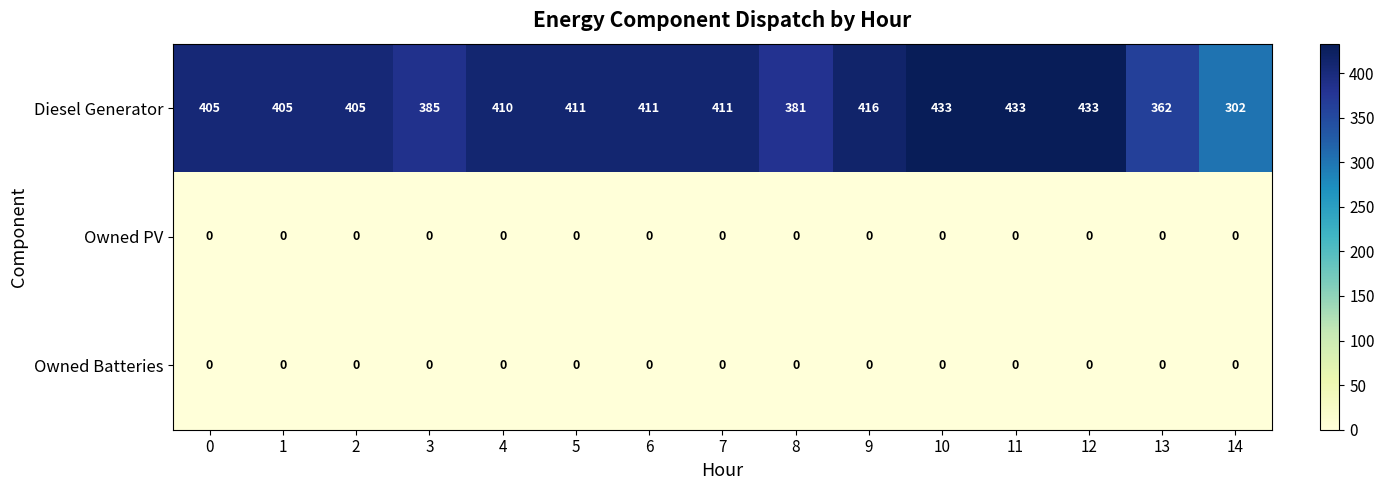

Which series has the largest range (max minus min)?

Diesel Generator